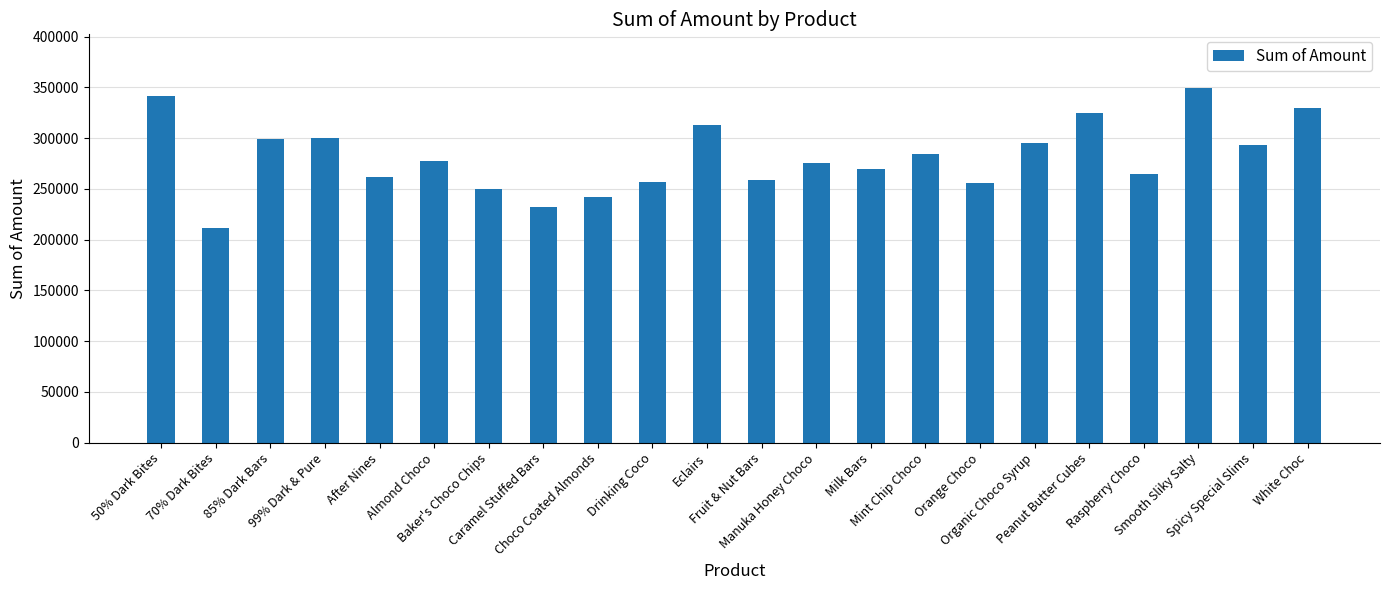

What is the difference between the values at White Choc and Baker's Choco Chips?

79534